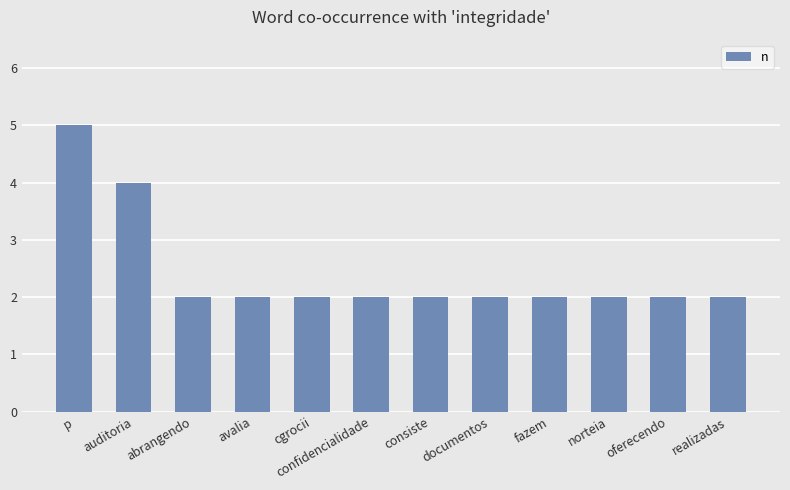

Which has a higher value, fazem or auditoria?

auditoria